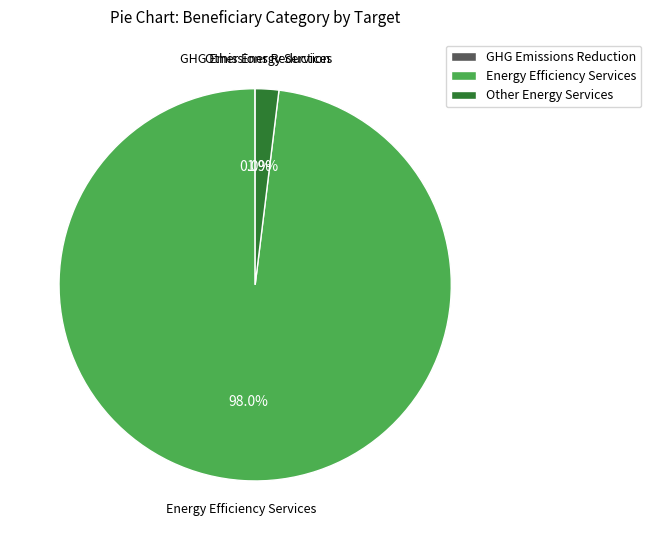

Is the sum of Other Energy Services and Energy Efficiency Services greater than half?

Yes